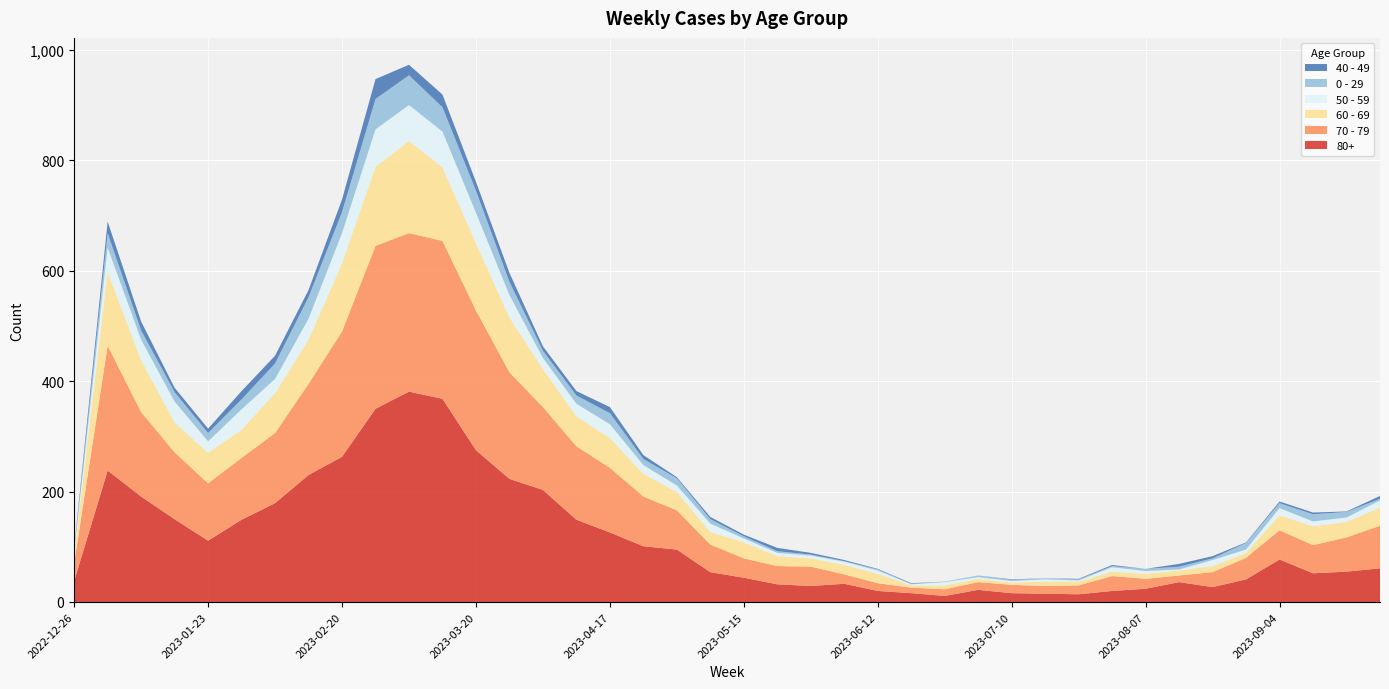

Reading left to right, what are all the values shown in this chart?

80+: 38	238	191	150	111	149	179	230	263	350	381	368	275	223	203	149	126	101	95	54	44	32	29	33	20	16	11	22	16	15	14	20	24	36	27	41	77	52	55	61
70 - 79: 32	226	153	121	104	112	127	165	227	295	287	286	253	193	150	133	117	90	71	50	35	33	35	17	14	10	12	14	15	14	16	27	18	12	27	39	53	51	62	77
60 - 69: 16	134	94	54	55	51	72	80	123	143	167	133	122	99	69	54	54	41	33	23	29	18	15	17	17	4	7	6	4	8	7	8	9	9	11	9	27	34	28	33
50 - 59: 5	44	37	38	21	37	26	38	55	68	65	65	55	41	20	23	25	16	12	15	7	6	5	6	6	2	6	3	3	4	2	8	5	2	11	6	13	9	8	13
0 - 29: 4	26	17	17	15	18	28	39	38	55	54	44	40	24	13	15	20	11	13	8	4	3	2	1	2	1	1	3	2	2	2	2	4	5	3	12	9	13	10	3
40 - 49: 4	21	16	8	8	15	14	13	23	36	19	23	16	16	8	8	11	7	2	4	3	6	3	2	1	1	0	0	1	0	1	2	0	5	4	1	3	3	1	5